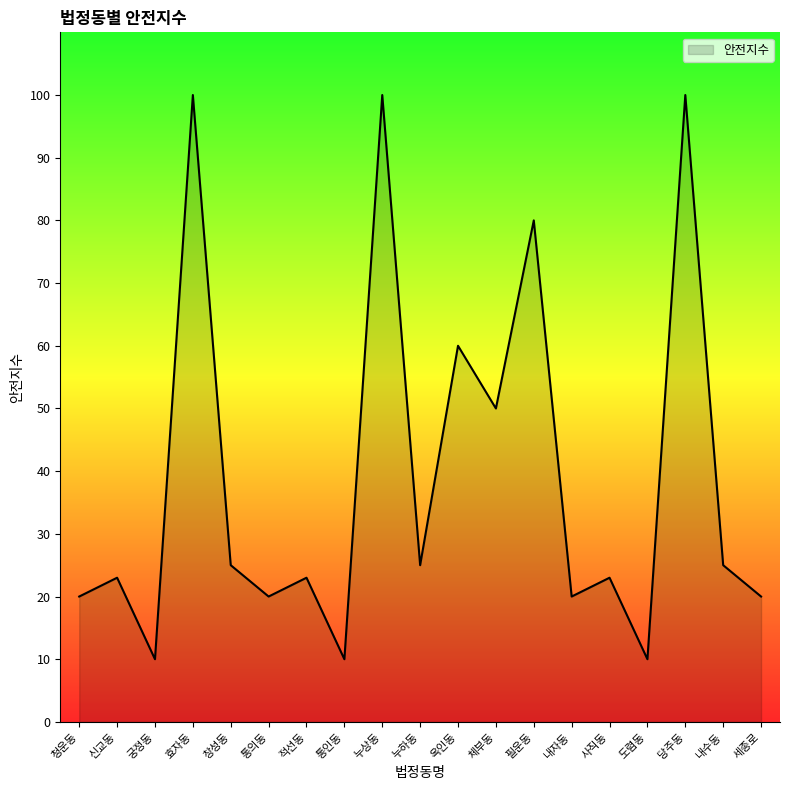

What value does the data have at 내자동, to the nearest 10?

20